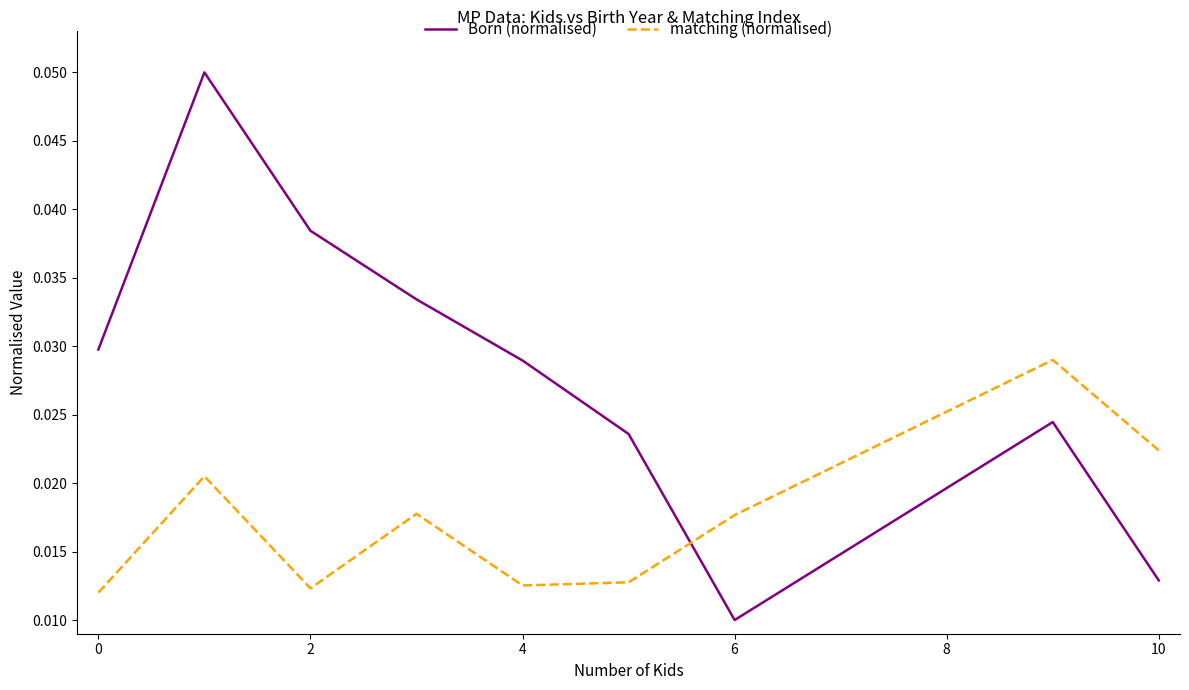

In matching (normalised), how many points are higher than both neighbors (excluding endpoints)?

3